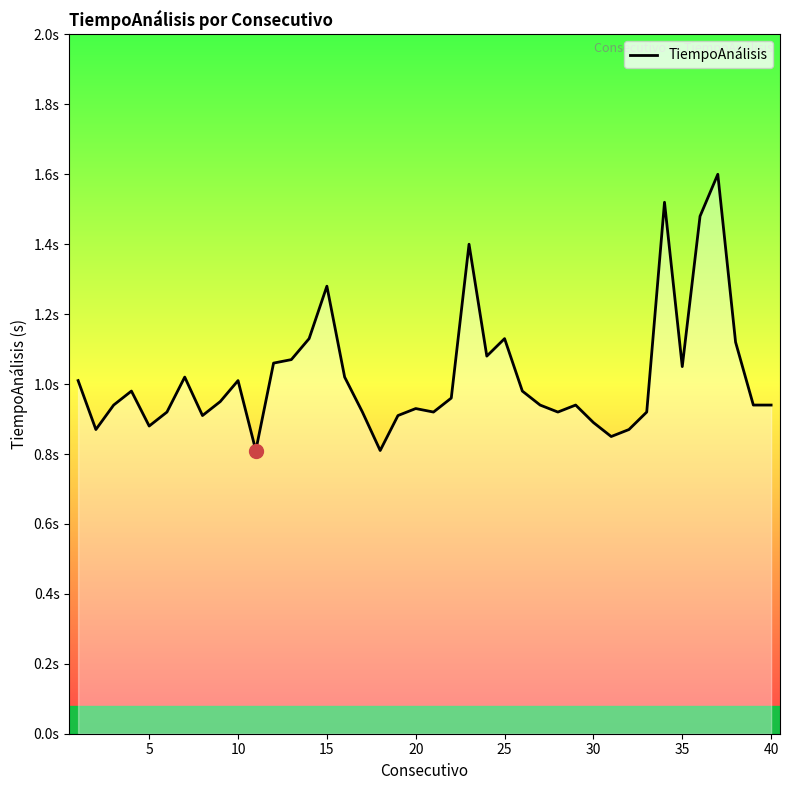

True or false: there are more than 2 points higher than both neighbors.

True